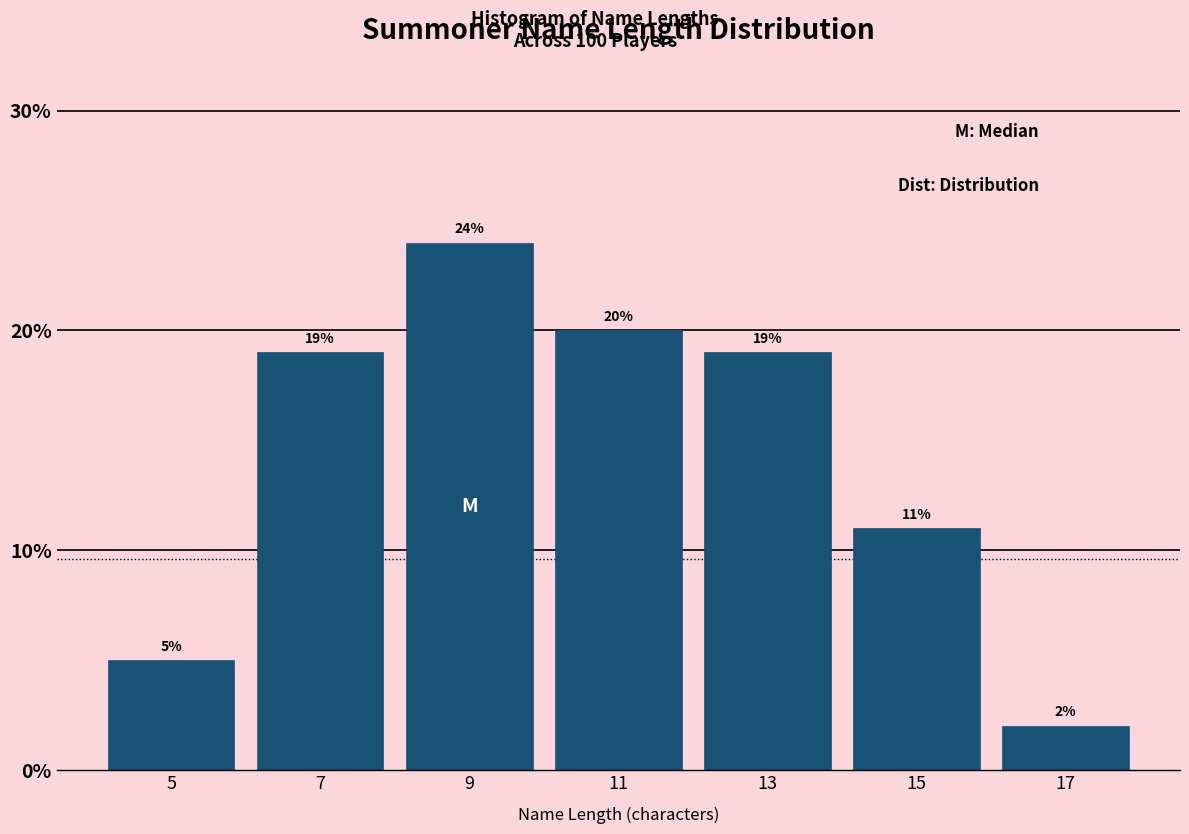

Reading left to right, transcribe this chart: for each bar, give the range it covers on the x-axis and its height.

4 to 6: 5
6 to 8: 19
8 to 10: 24
10 to 12: 20
12 to 14: 19
14 to 16: 11
16 to 18: 2